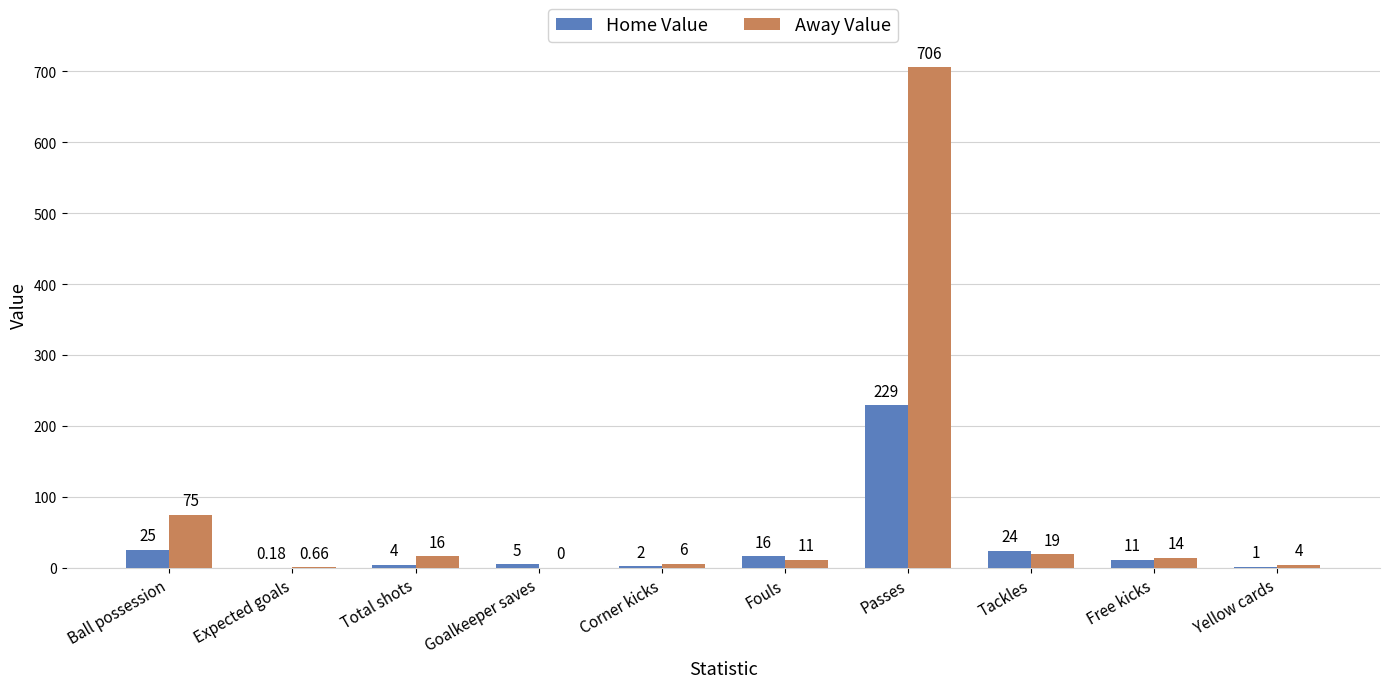

How many data points does each series have?

10